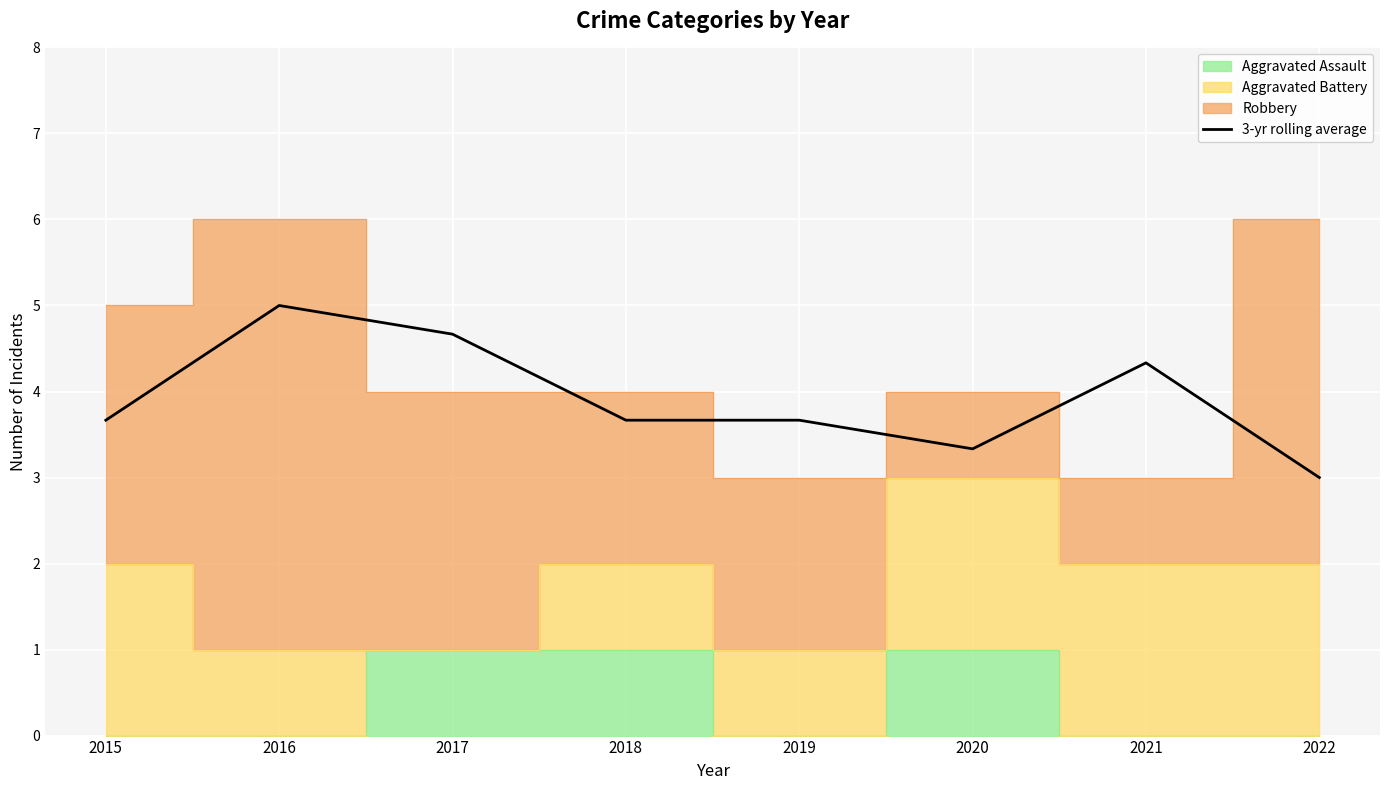

Reading right to left, transcribe all the data shown in this chart.

3.0	4.3	3.3	3.7	3.7	4.7	5.0	3.7